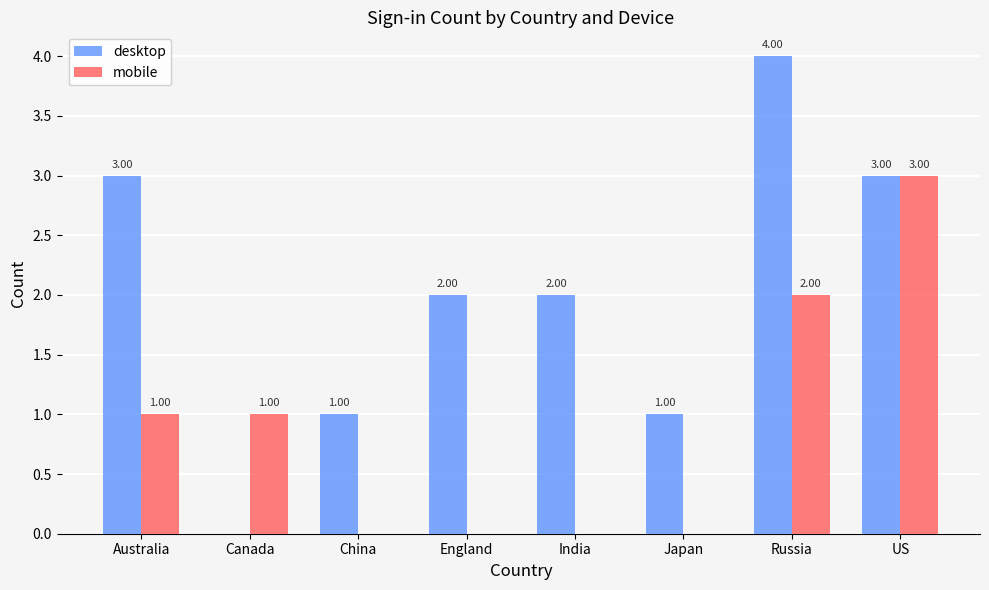

Are the bars grouped side by side (vs. stacked)?

Yes